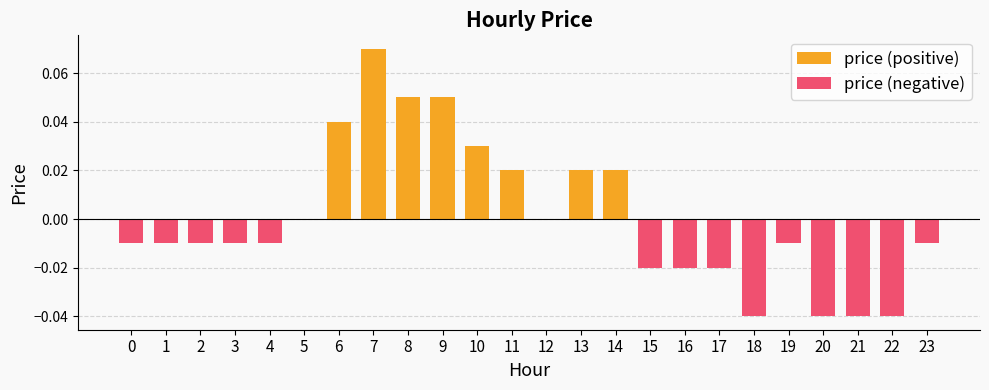

What is the difference between the maximum and minimum values in the price (positive) series?

0.1